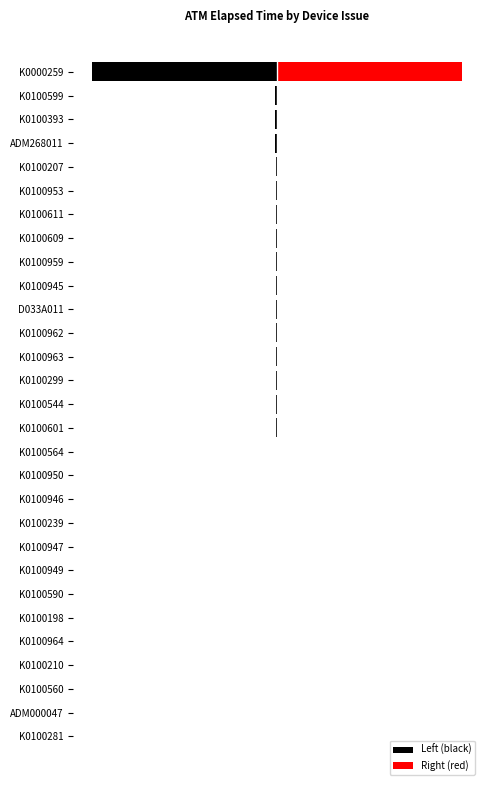

Is the value of Right (red) at K0100299 greater than the value of Left (black) at K0100963?

Yes